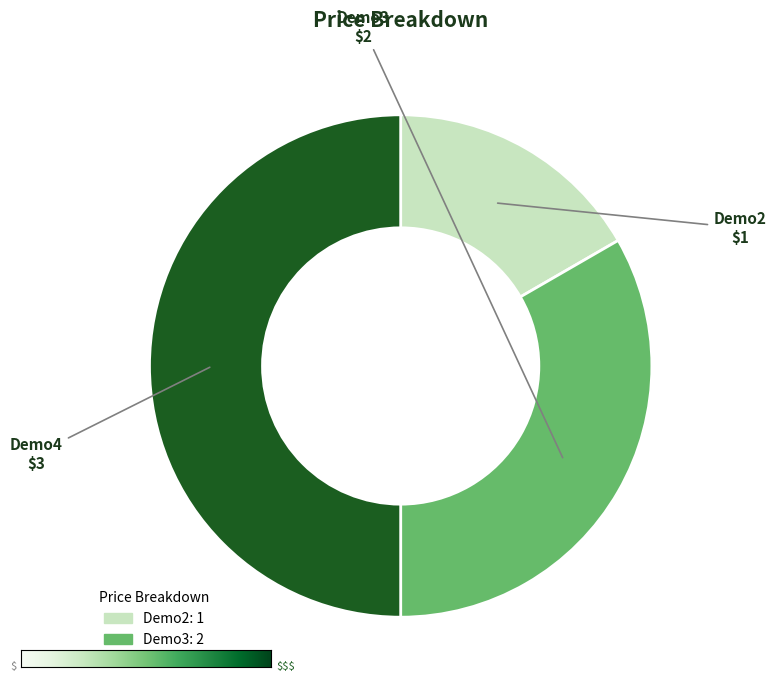

What is the smallest slice in the pie chart?

Demo2